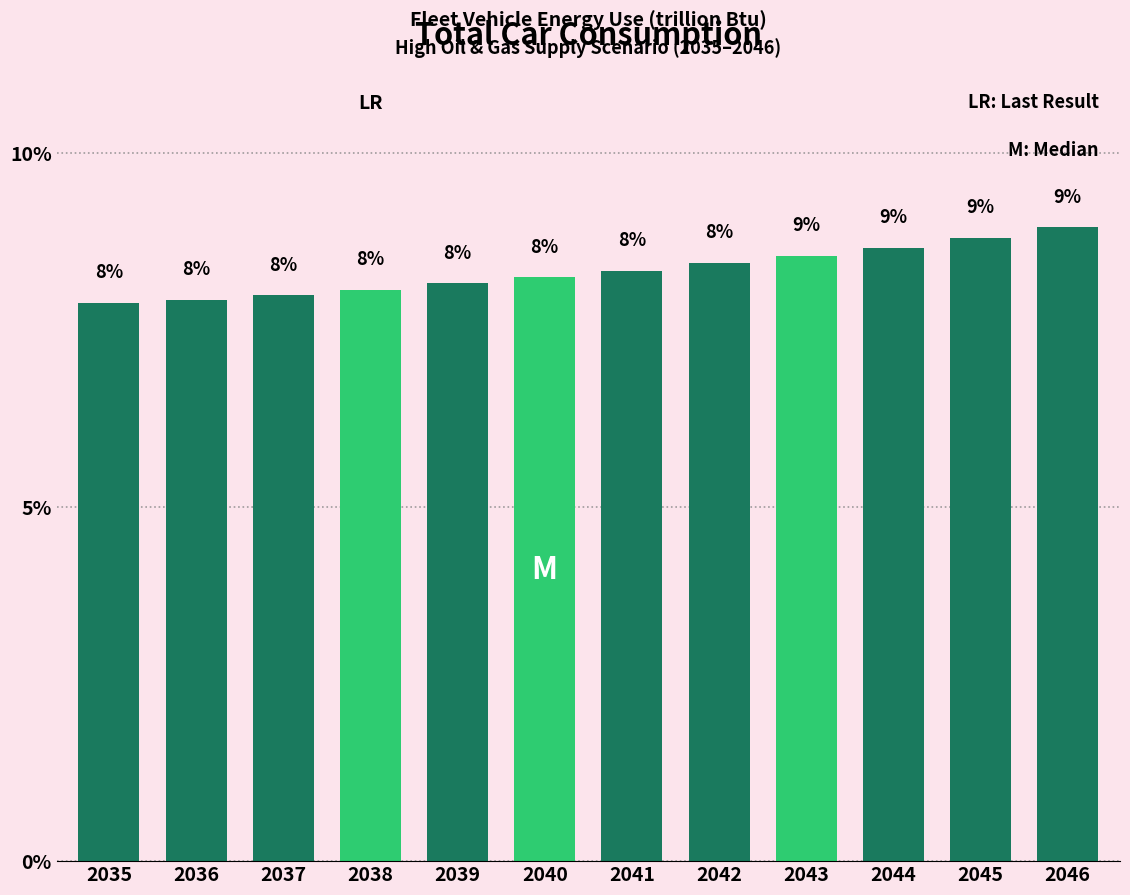

Approximately how many times larger is the value at 2037 compared to 2044?

0.9